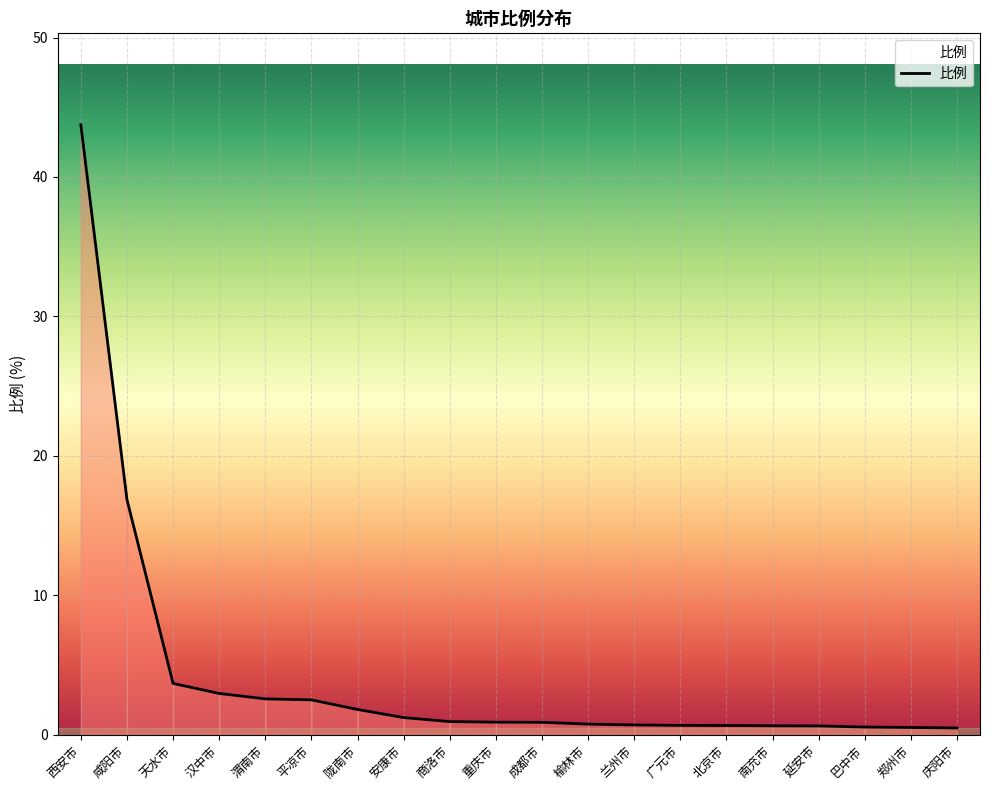

True or false: the data shows 58.5 at 西安市.

False